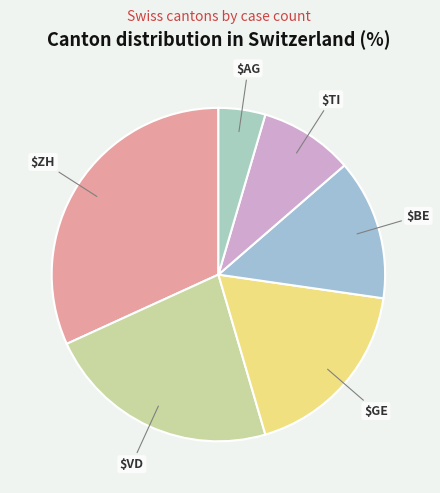

Count the number of slices in the pie.

6